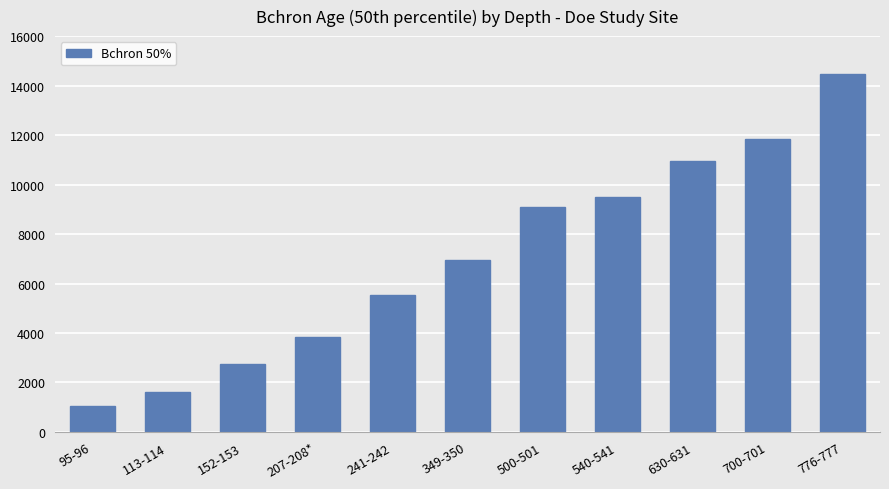

Rank the categories by value from lowest to highest.

95-96, 113-114, 152-153, 207-208*, 241-242, 349-350, 500-501, 540-541, 630-631, 700-701, 776-777